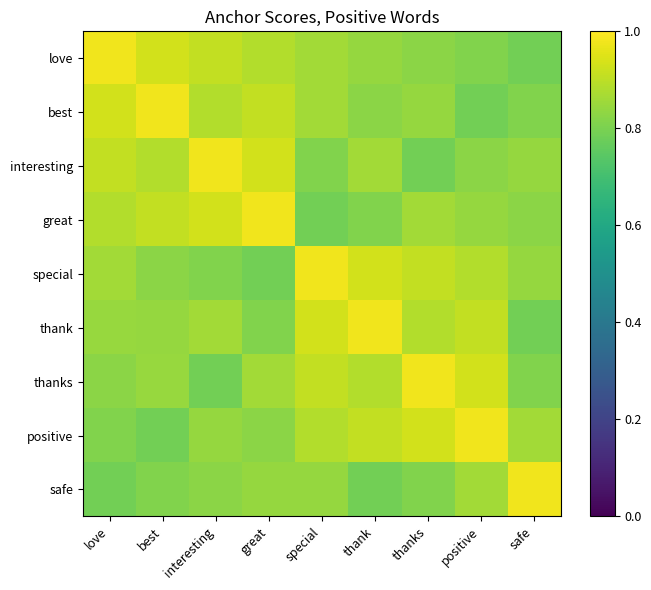

Reading left to right, list all the values displayed in this chart.

love: love=1.0	best=0.9	interesting=0.9	great=0.9	special=0.9	thank=0.8	thanks=0.8	positive=0.8	safe=0.8
best: love=0.9	best=1.0	interesting=0.9	great=0.9	special=0.9	thank=0.8	thanks=0.8	positive=0.8	safe=0.8
interesting: love=0.9	best=0.9	interesting=1.0	great=0.9	special=0.8	thank=0.9	thanks=0.8	positive=0.8	safe=0.8
great: love=0.9	best=0.9	interesting=0.9	great=1.0	special=0.8	thank=0.8	thanks=0.9	positive=0.8	safe=0.8
special: love=0.9	best=0.8	interesting=0.8	great=0.8	special=1.0	thank=0.9	thanks=0.9	positive=0.9	safe=0.8
thank: love=0.8	best=0.8	interesting=0.9	great=0.8	special=0.9	thank=1.0	thanks=0.9	positive=0.9	safe=0.8
thanks: love=0.8	best=0.8	interesting=0.8	great=0.9	special=0.9	thank=0.9	thanks=1.0	positive=0.9	safe=0.8
positive: love=0.8	best=0.8	interesting=0.8	great=0.8	special=0.9	thank=0.9	thanks=0.9	positive=1.0	safe=0.9
safe: love=0.8	best=0.8	interesting=0.8	great=0.8	special=0.8	thank=0.8	thanks=0.8	positive=0.9	safe=1.0